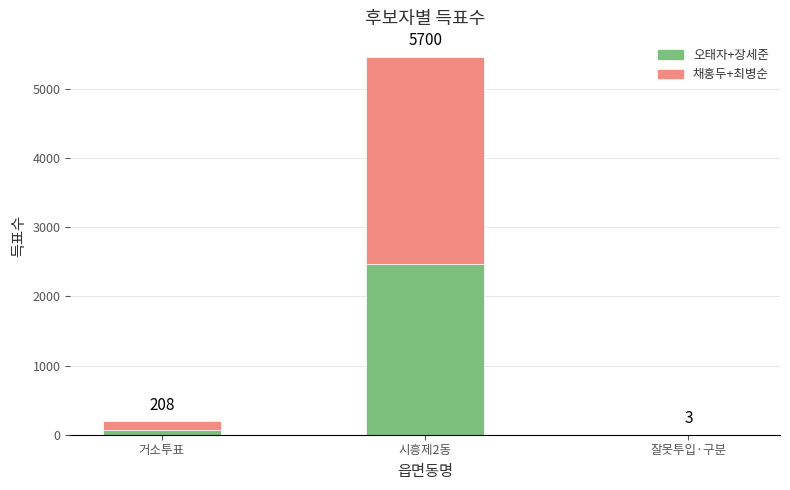

Does the chart contain stacked bars?

Yes